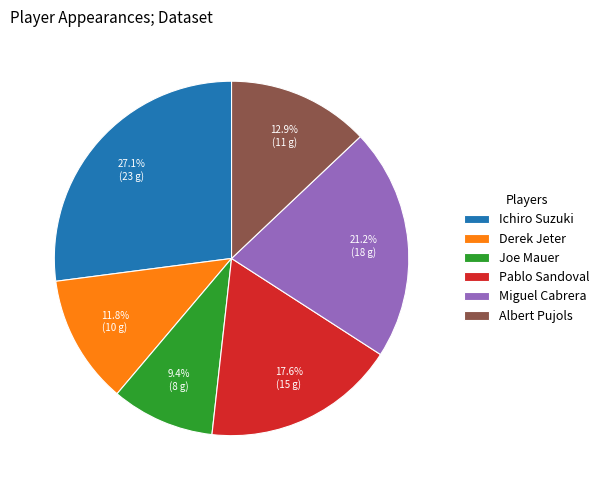

To the nearest percent, what is the difference between the largest and smallest slice percentages?

18%